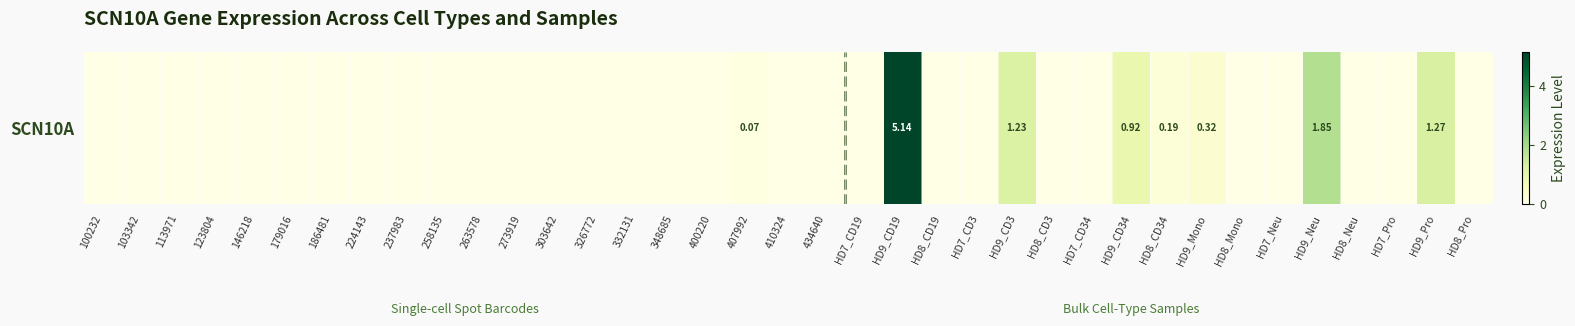

What is the change in value from 237983 to HD9_CD19?

+5.1